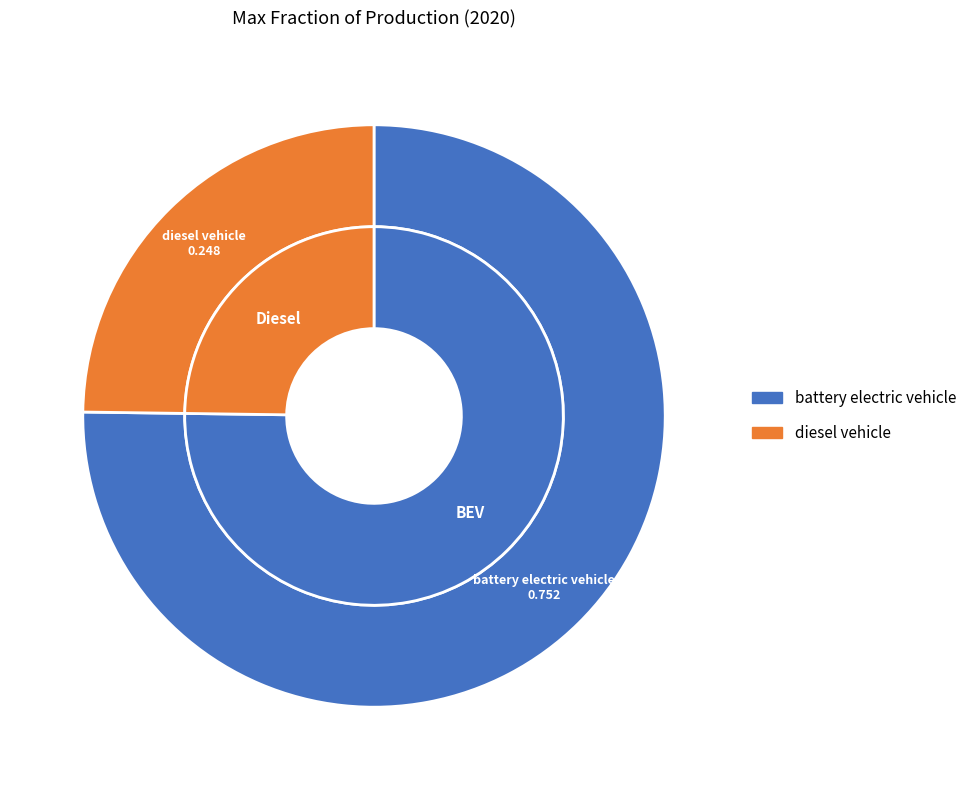

To the nearest percent, what is the difference between the largest and smallest slice percentages?

50%